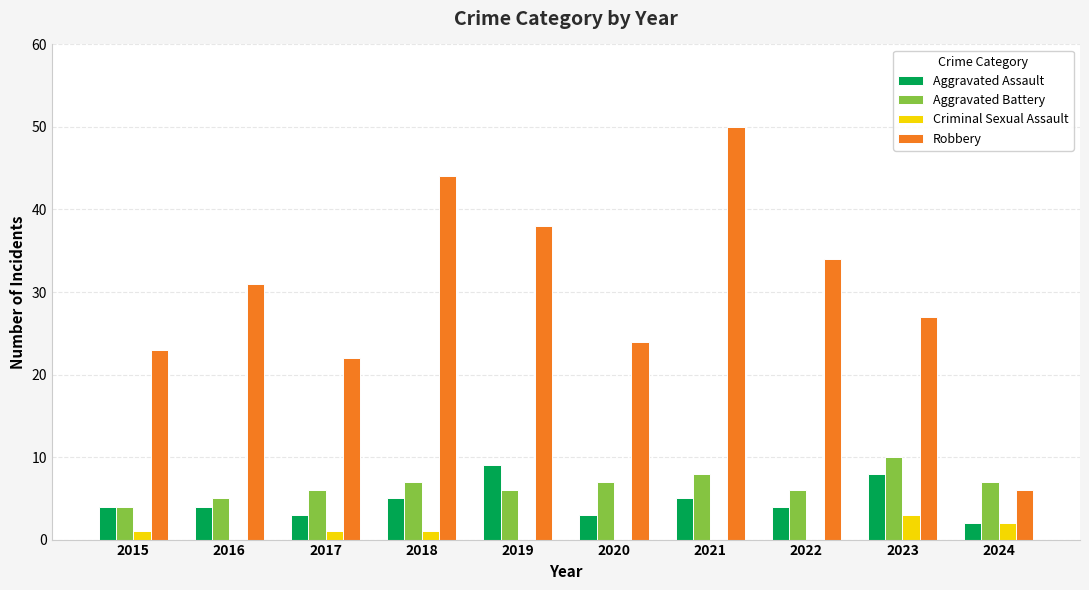

How many categories are shown in the chart?

10